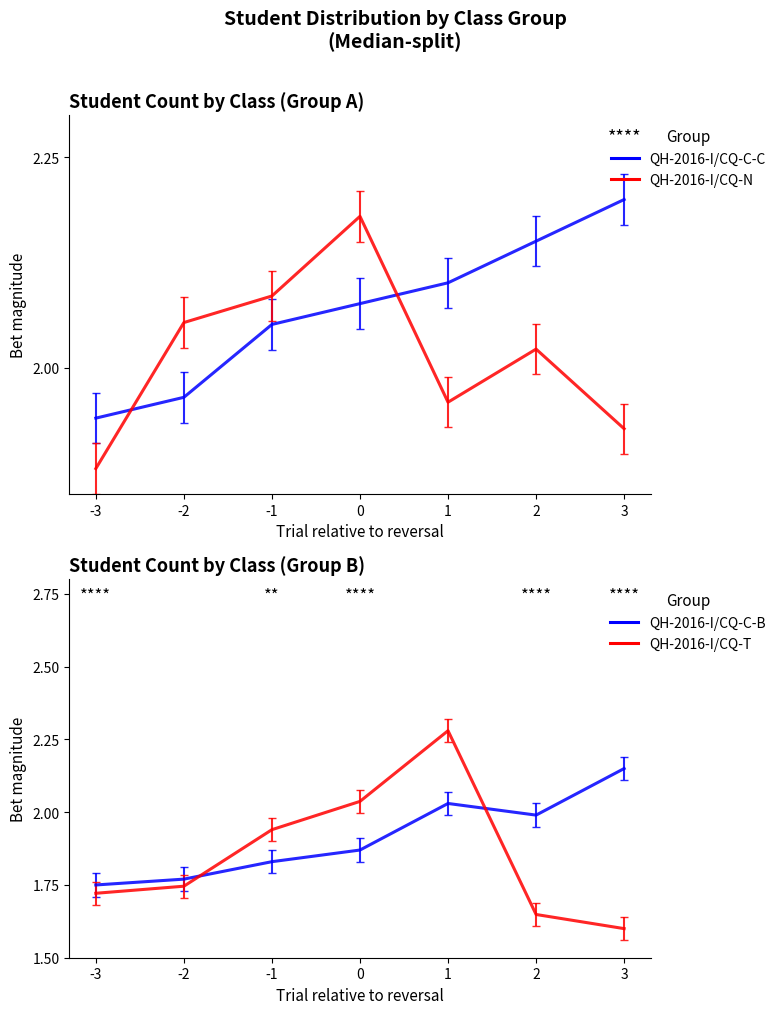

Rank the series by their maximum value, from lowest to highest.

QH-2016-I/CQ-C-B, QH-2016-I/CQ-N, QH-2016-I/CQ-C-C, QH-2016-I/CQ-T